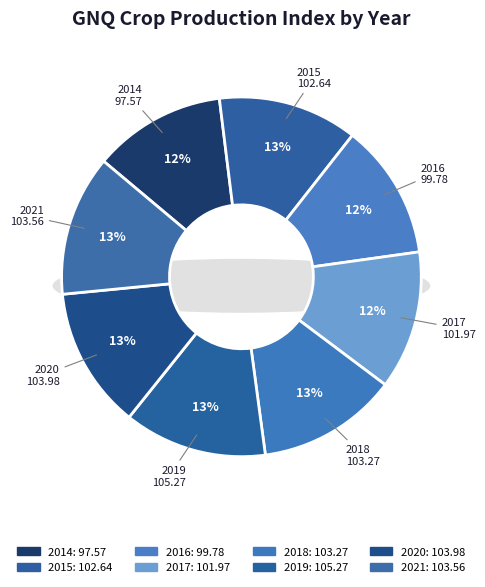

Does 2020 represent more than half of the total?

No